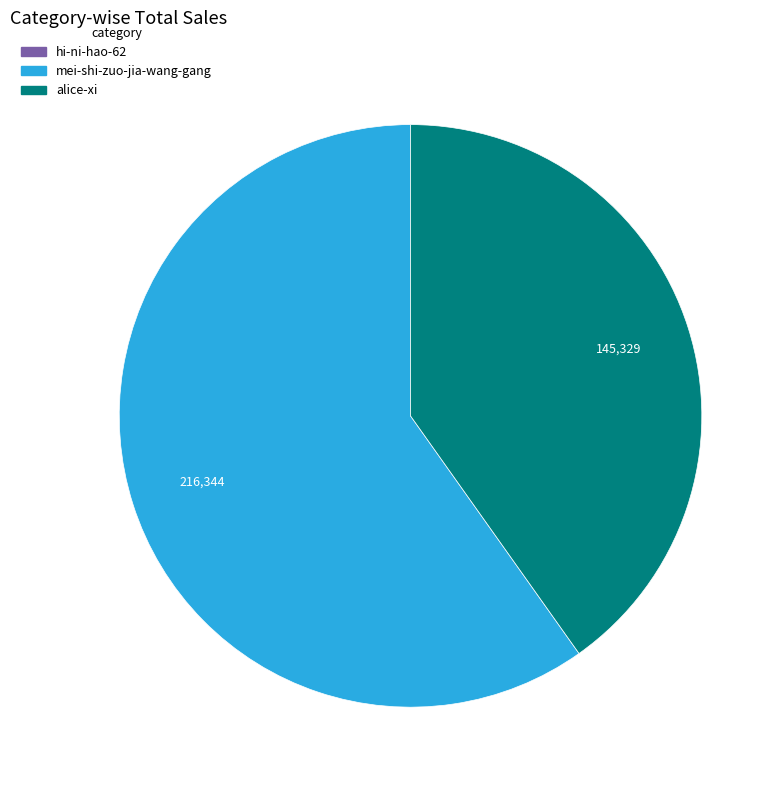

Which slice represents more than half of the pie?

mei-shi-zuo-jia-wang-gang